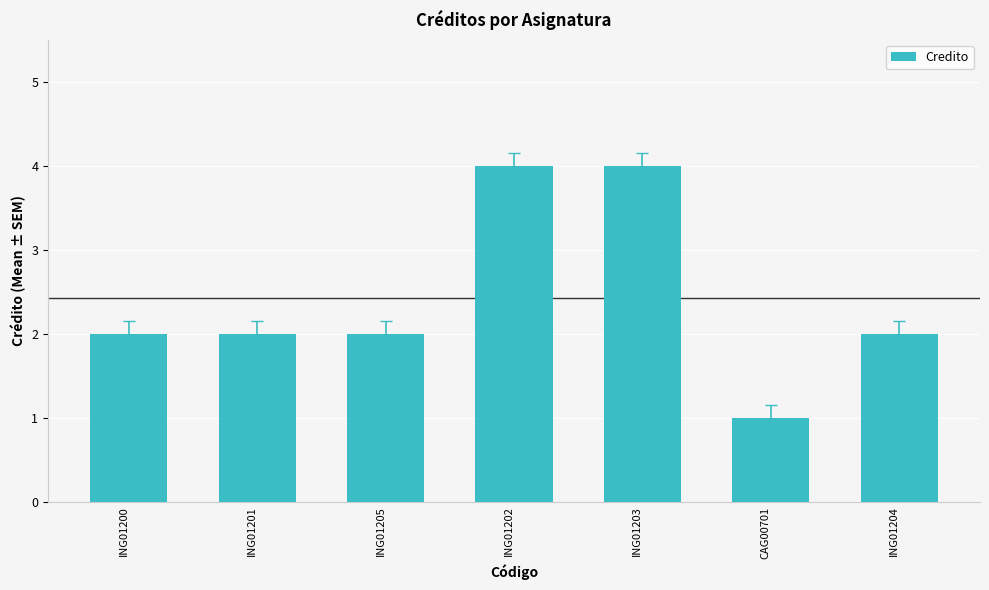

What is the maximum value shown in the chart?

4